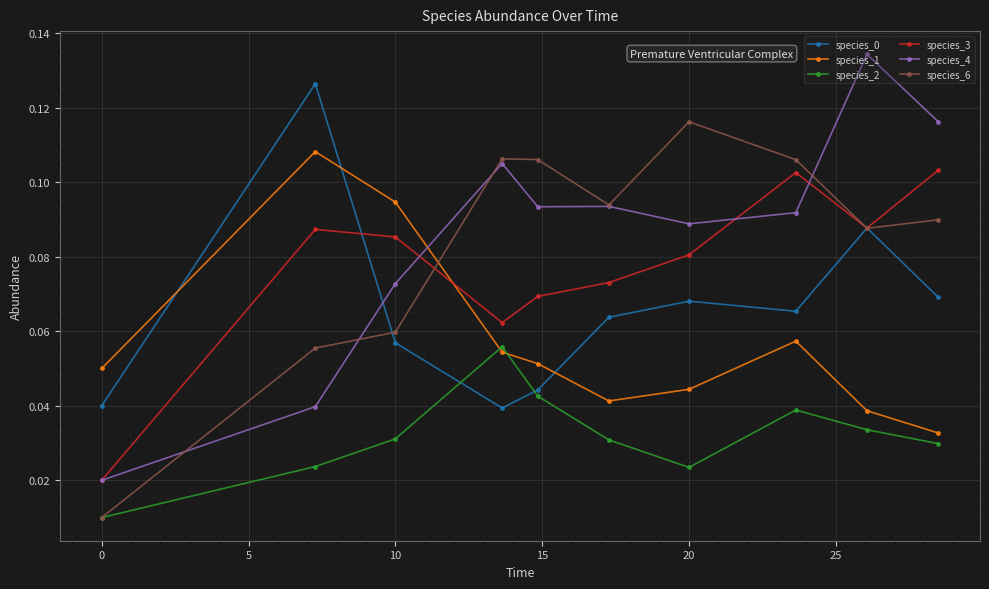

How many data points does each series have?

10